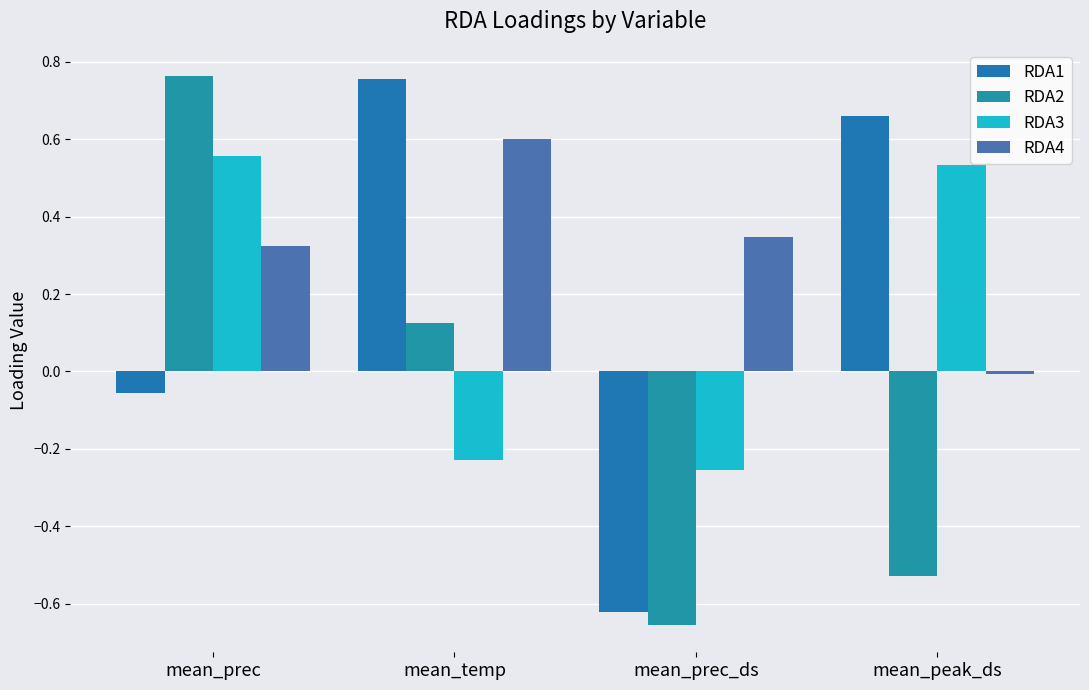

What are all the series names shown in the legend?

RDA1, RDA2, RDA3, RDA4